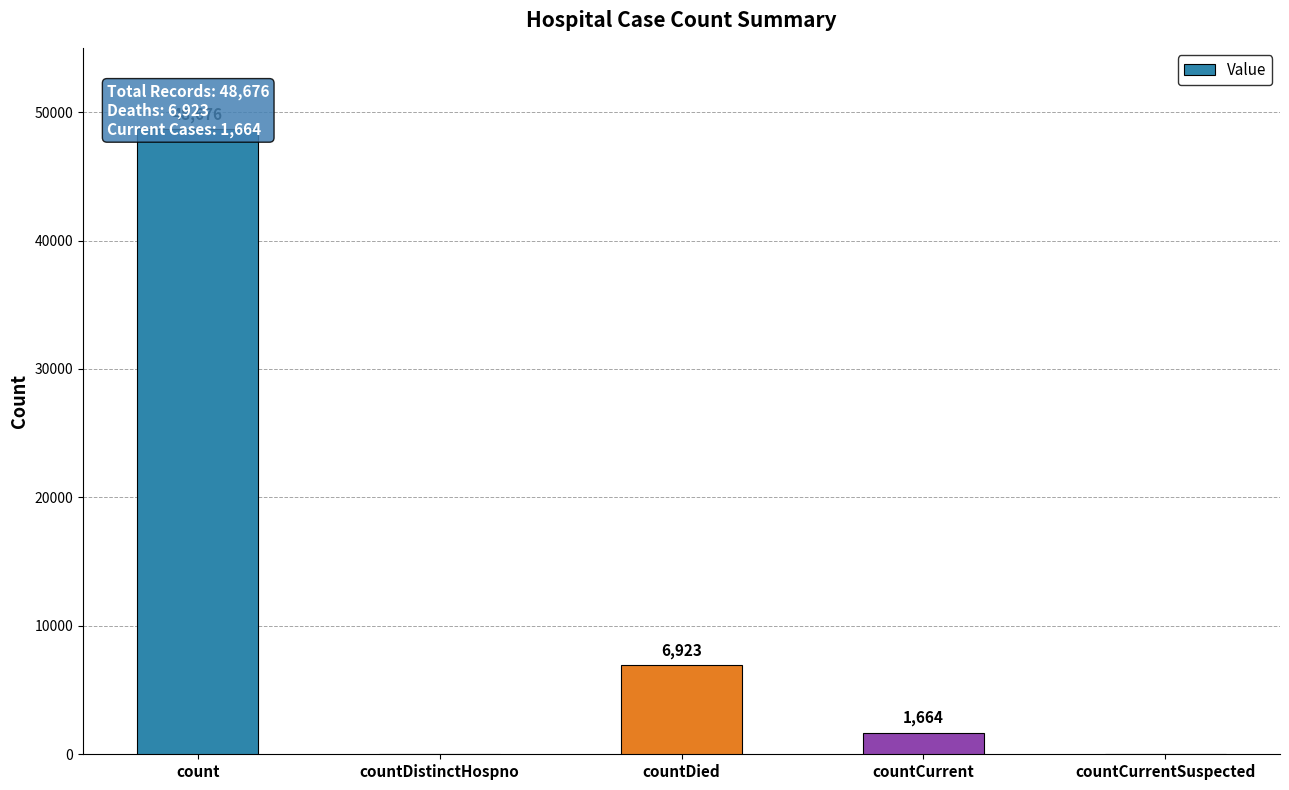

Reading right to left, transcribe all the data shown in this chart.

countCurrentSuspected=0	countCurrent=1664	countDied=6923	countDistinctHospno=0	count=48676